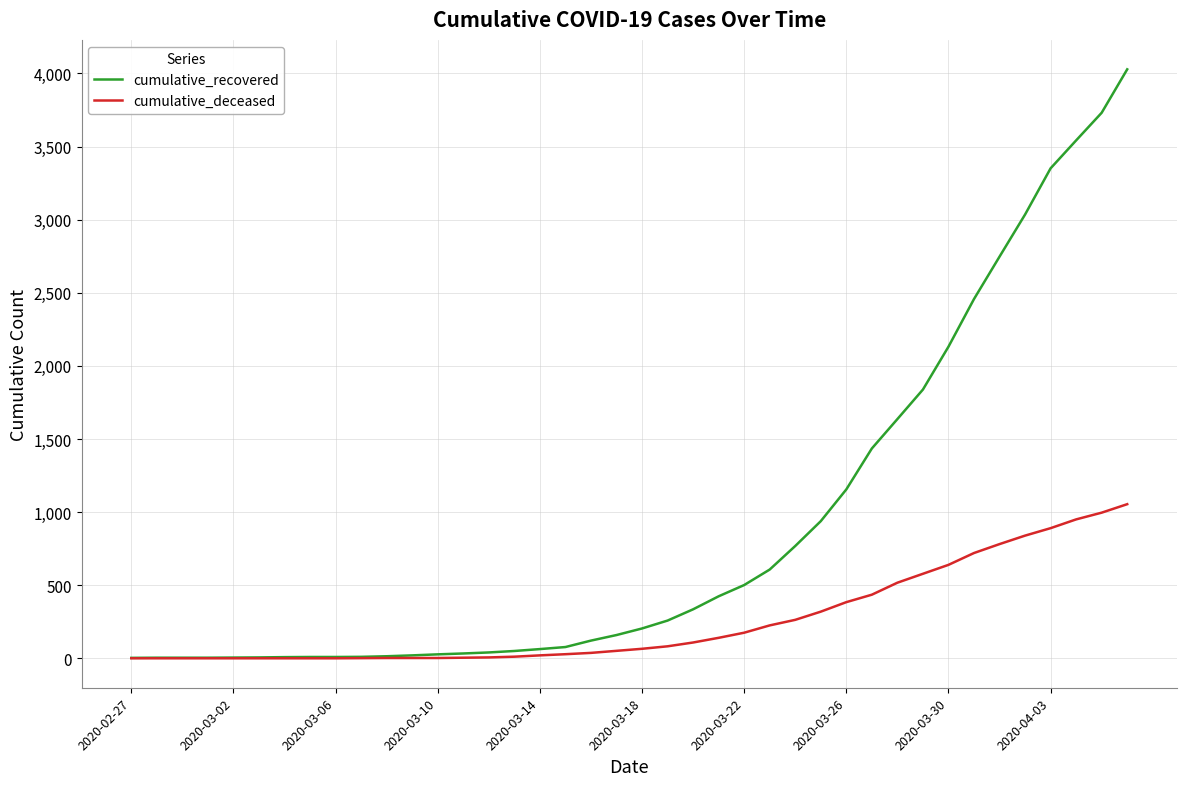

What is the maximum value for cumulative_deceased?

1054